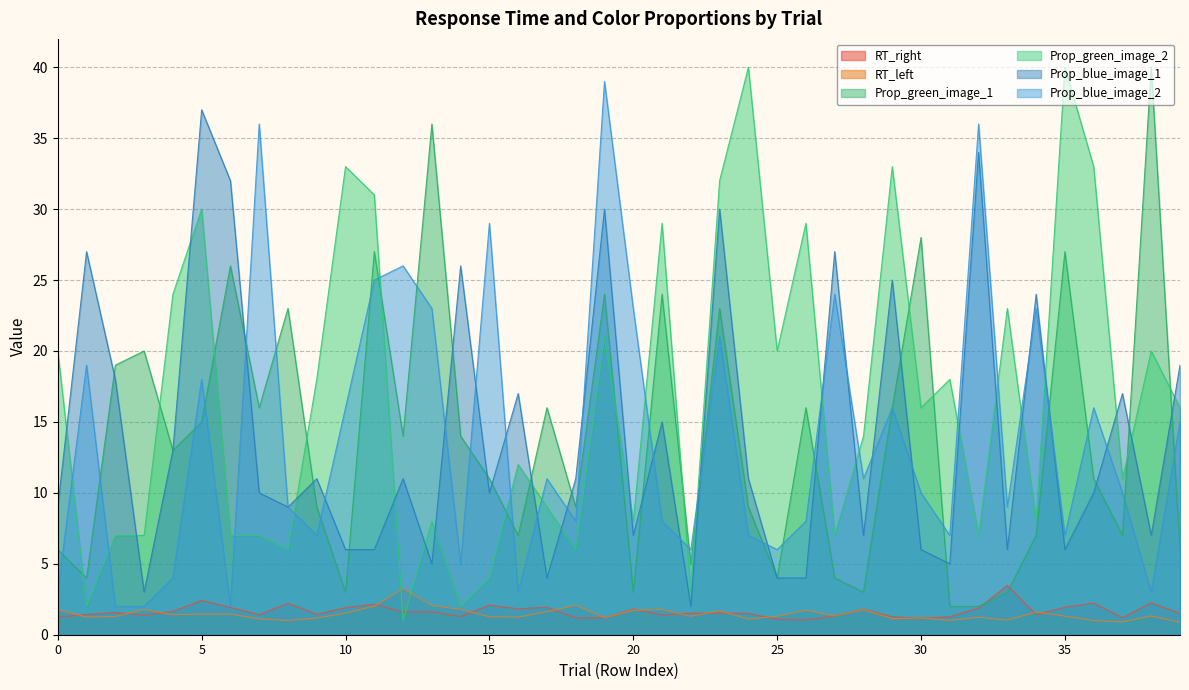

What is the minimum value for RT_right?

1.0